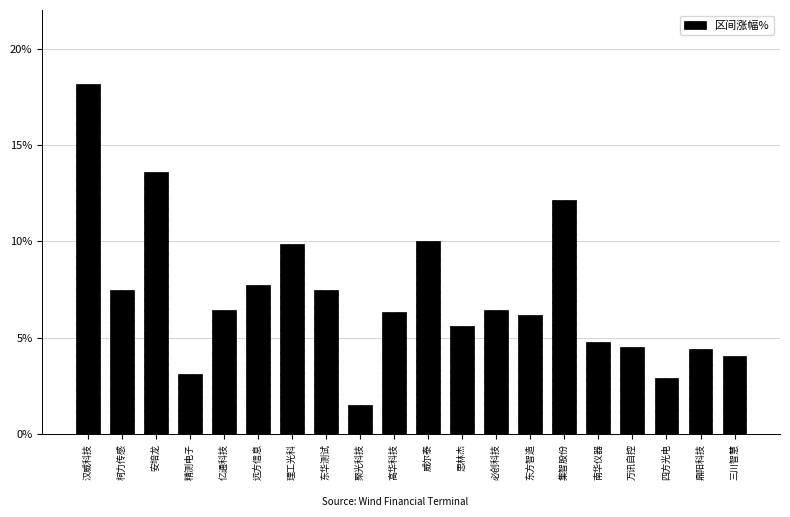

Where does the data first go above 6?

汉威科技